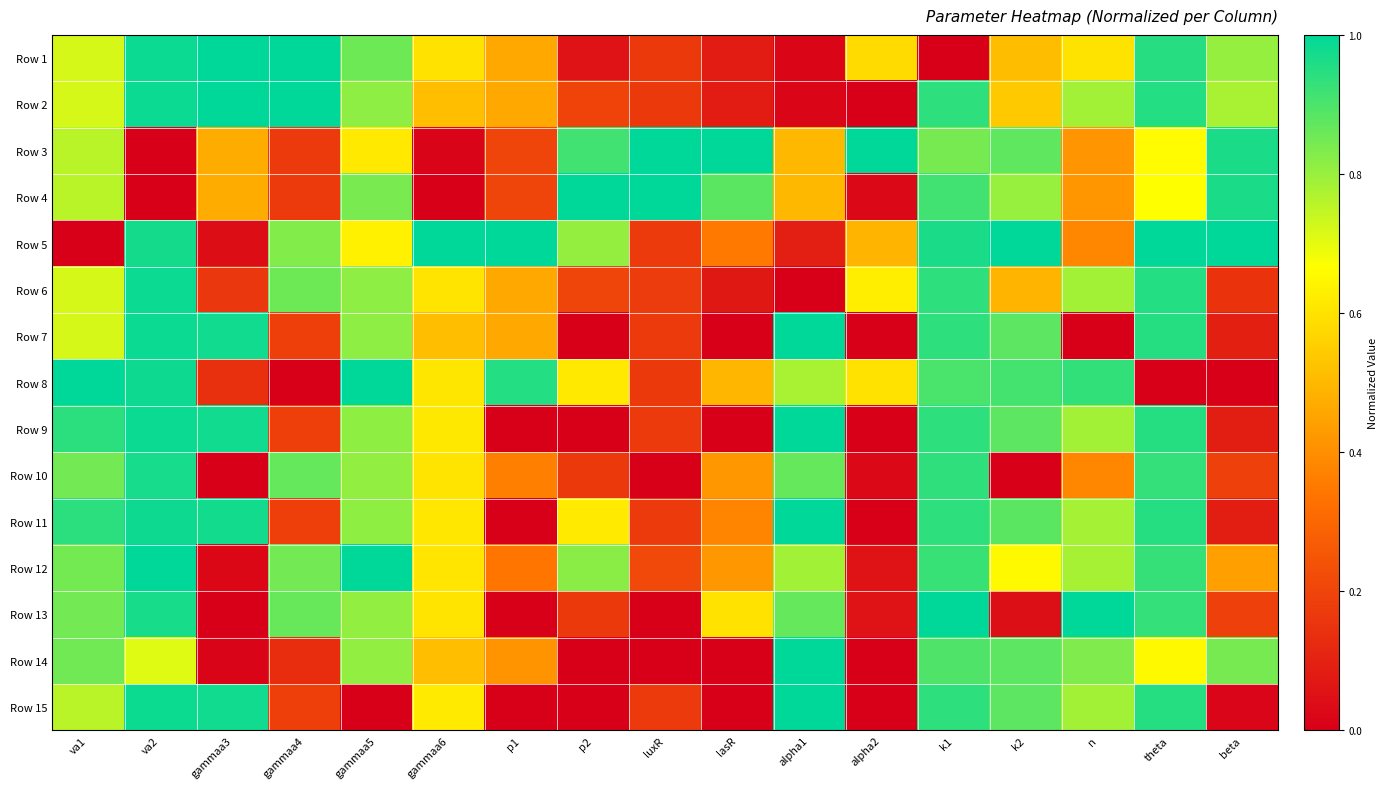

Which series changed the most between va1 and n?

Row 7